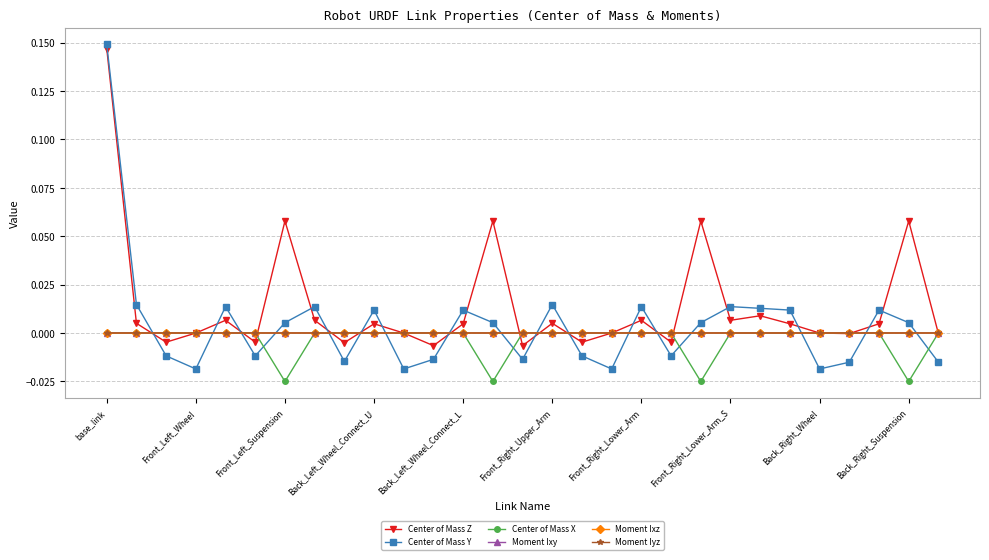

Which series has the largest total across all categories?

Center of Mass Z